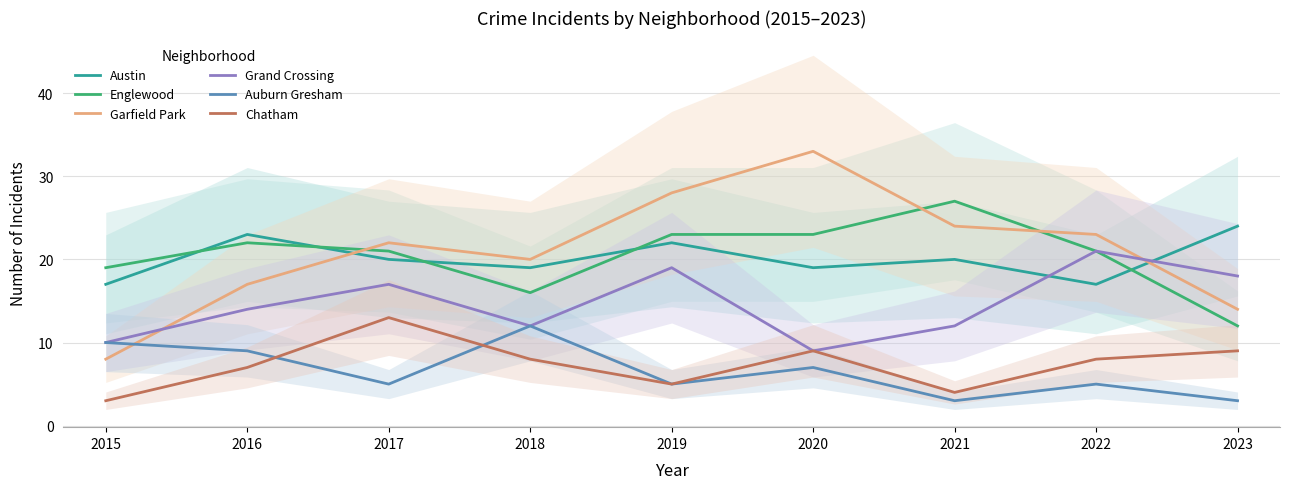

At which category is the sum across all series the highest?

2019